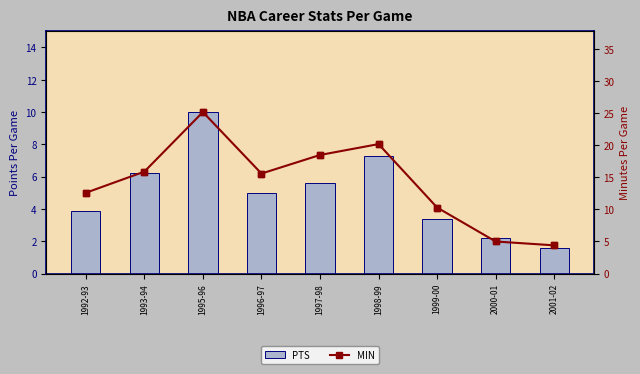

Which series has the largest range (max minus min)?

MIN